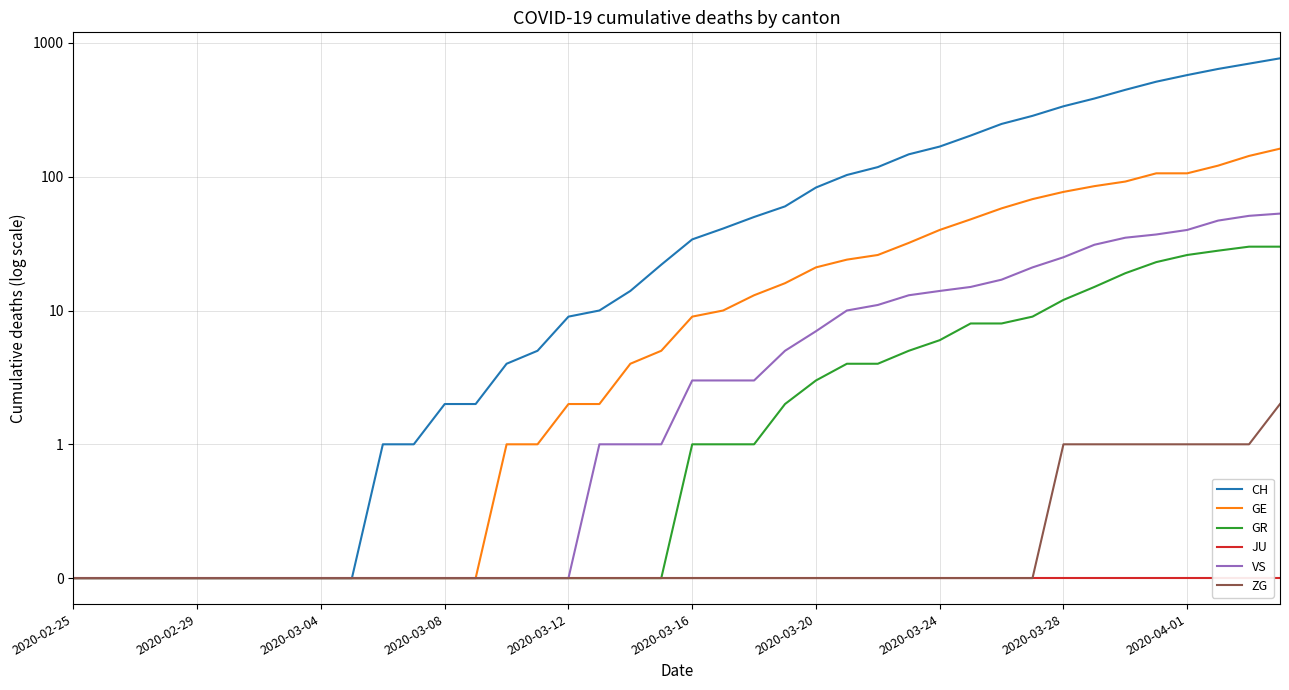

What is the difference between the maximum and minimum values in the GE series?

161.9